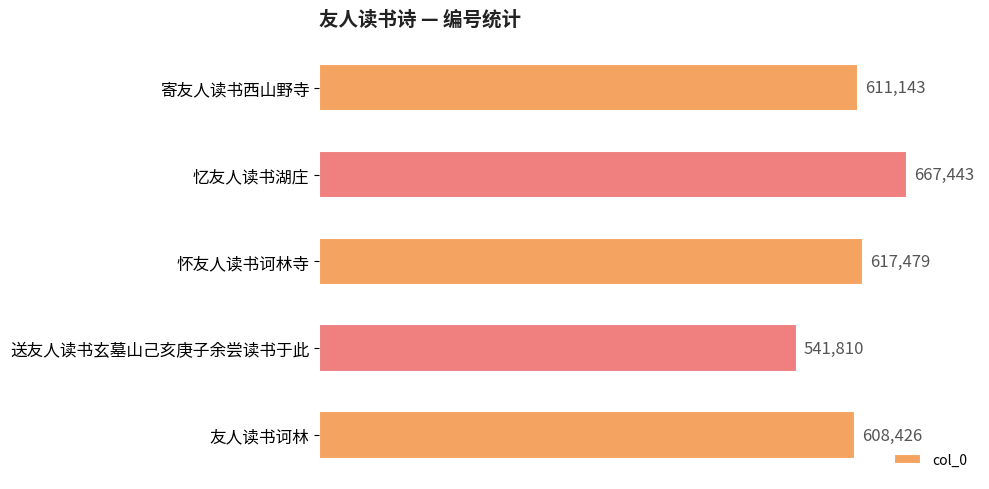

What is the label of the 3rd bar from the bottom?

怀友人读书诃林寺